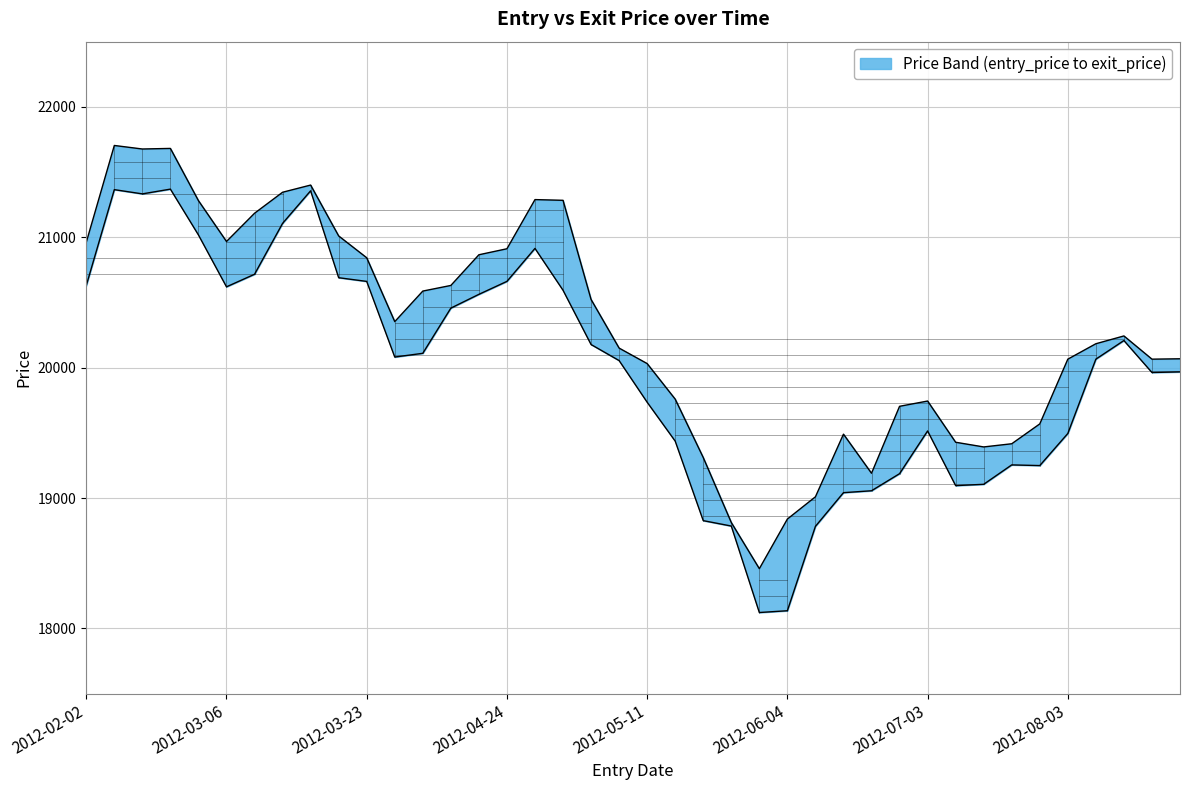

True or false: exit_price and entry_price intersect in this chart.

False